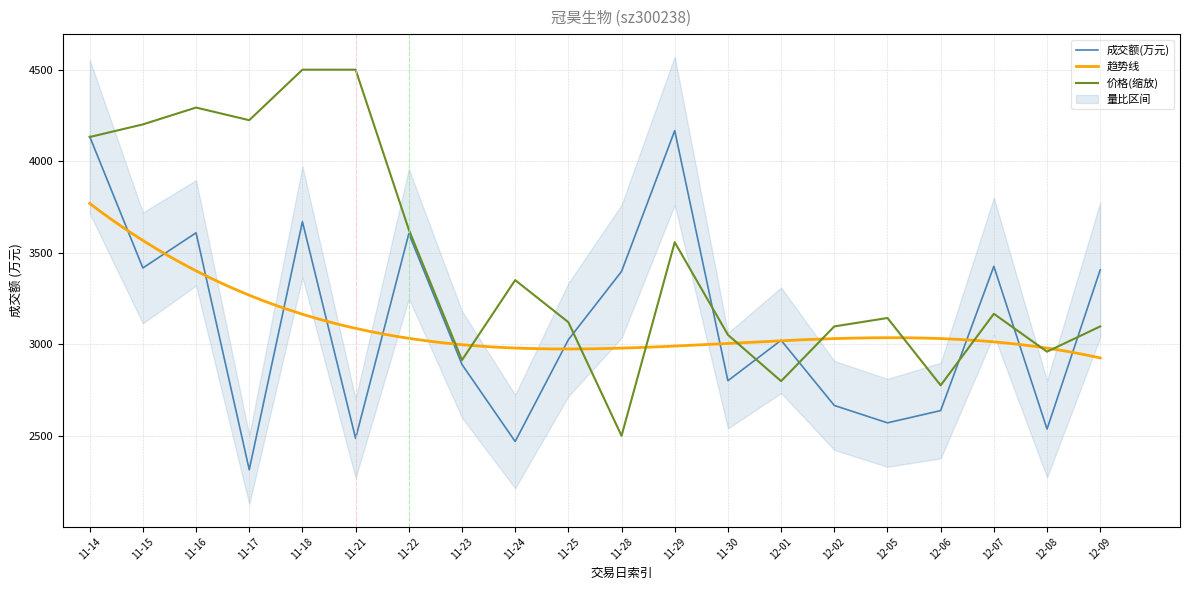

What is the minimum value shown in the chart?

2315.0